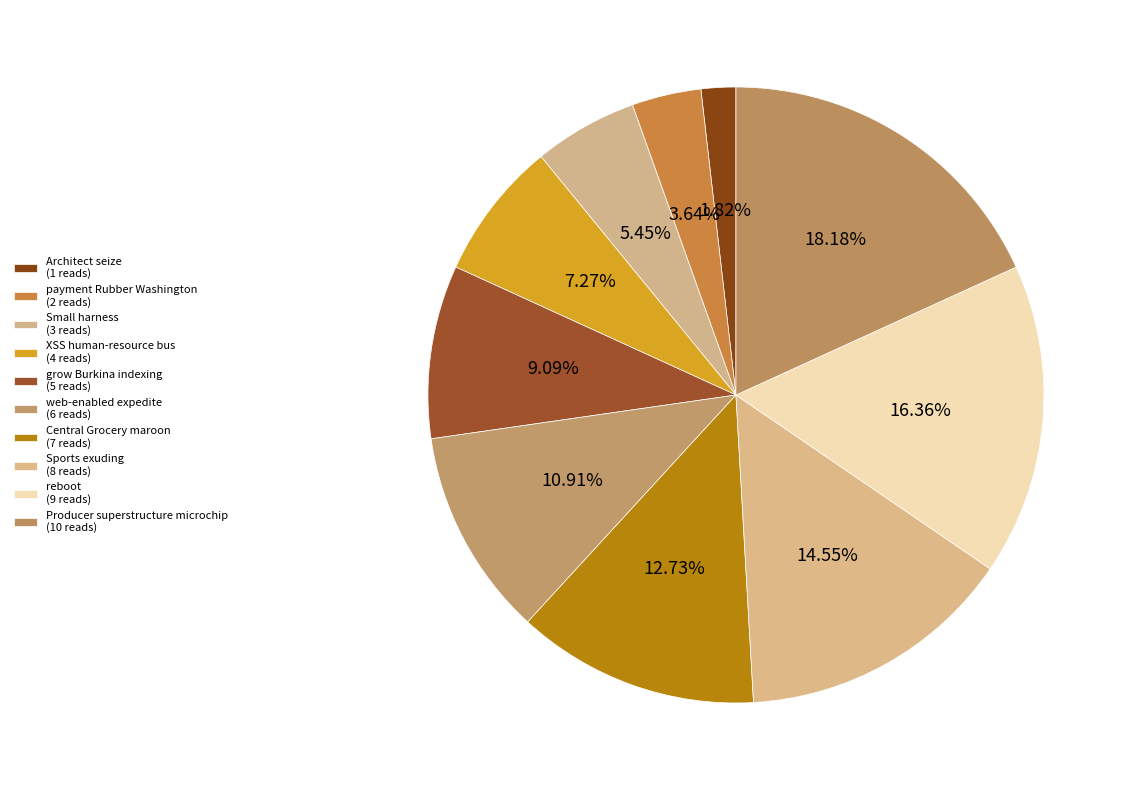

How many slices are in this pie chart?

10